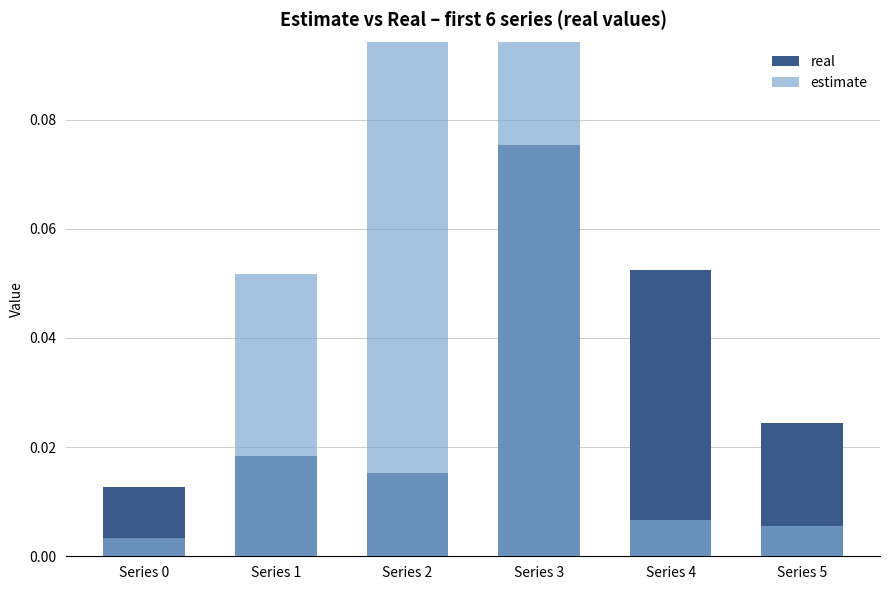

How many real values are between 0 and 1?

6